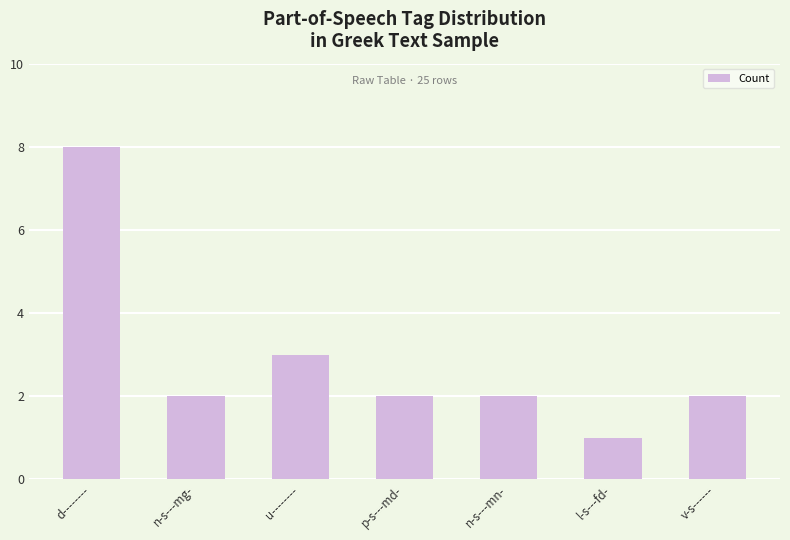

What is the label of the 3rd bar from the right?

n-s---mn-